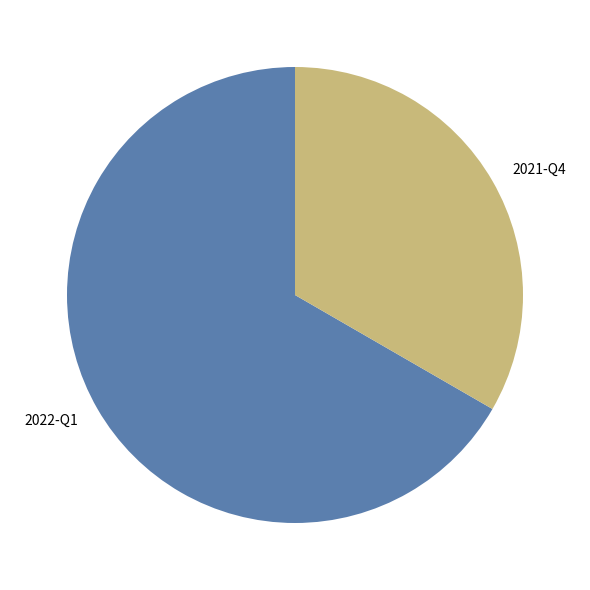

The 2021-Q4 slice represents 25% of the pie. True or false?

False